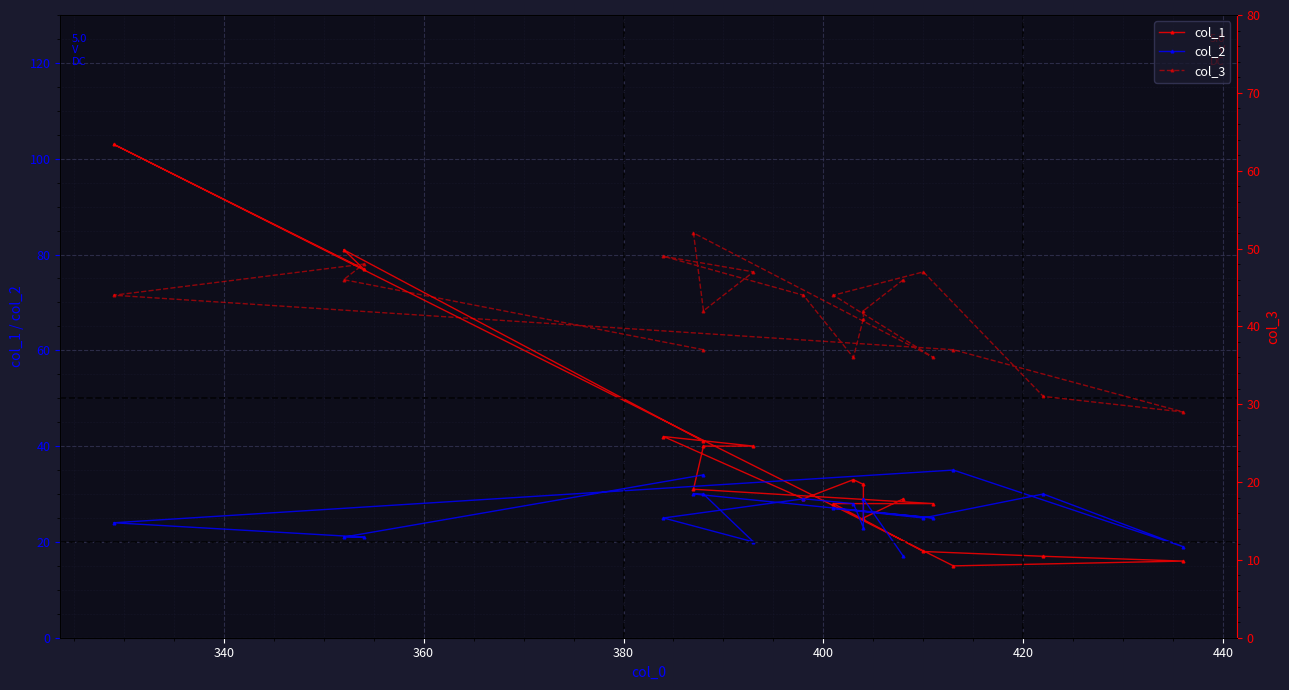

True or false: col_2 has a value of 6 at 12.

False